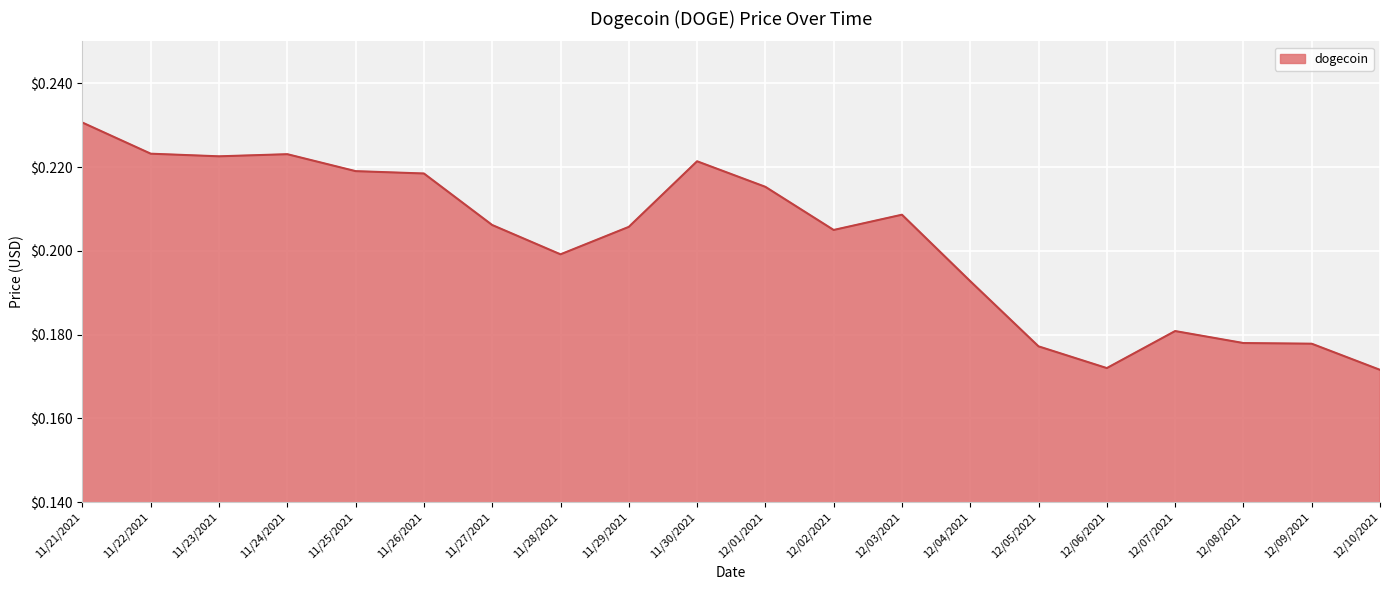

True or false: the data shows 0.2 at 12/08/2021.

True